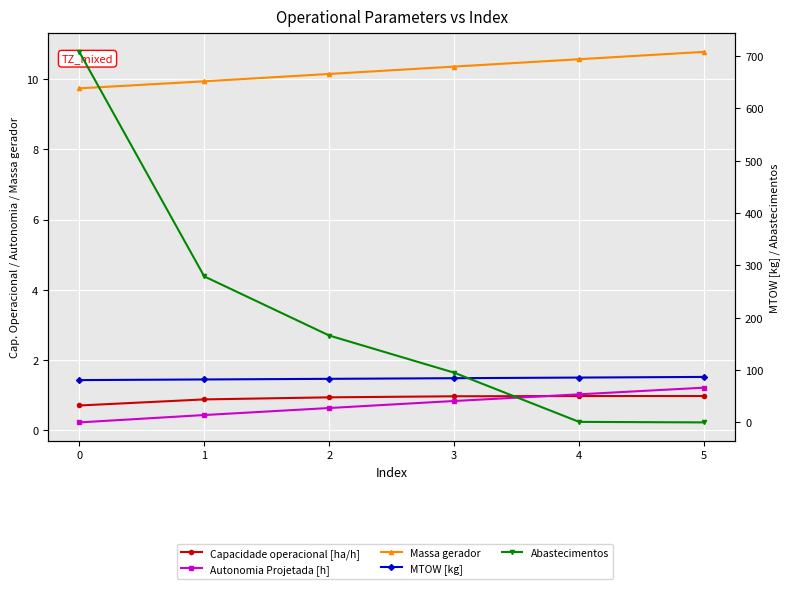

Which series has the widest spread of values?

Abastecimentos